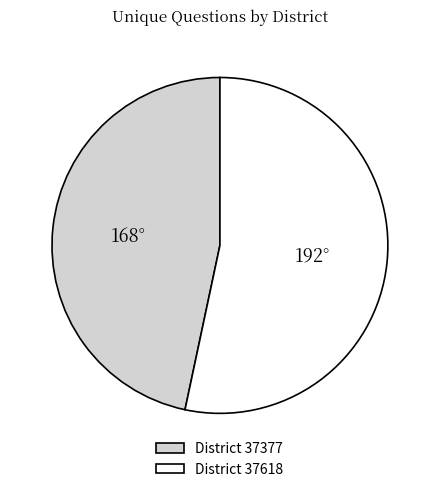

Does any single category account for the majority?

Yes